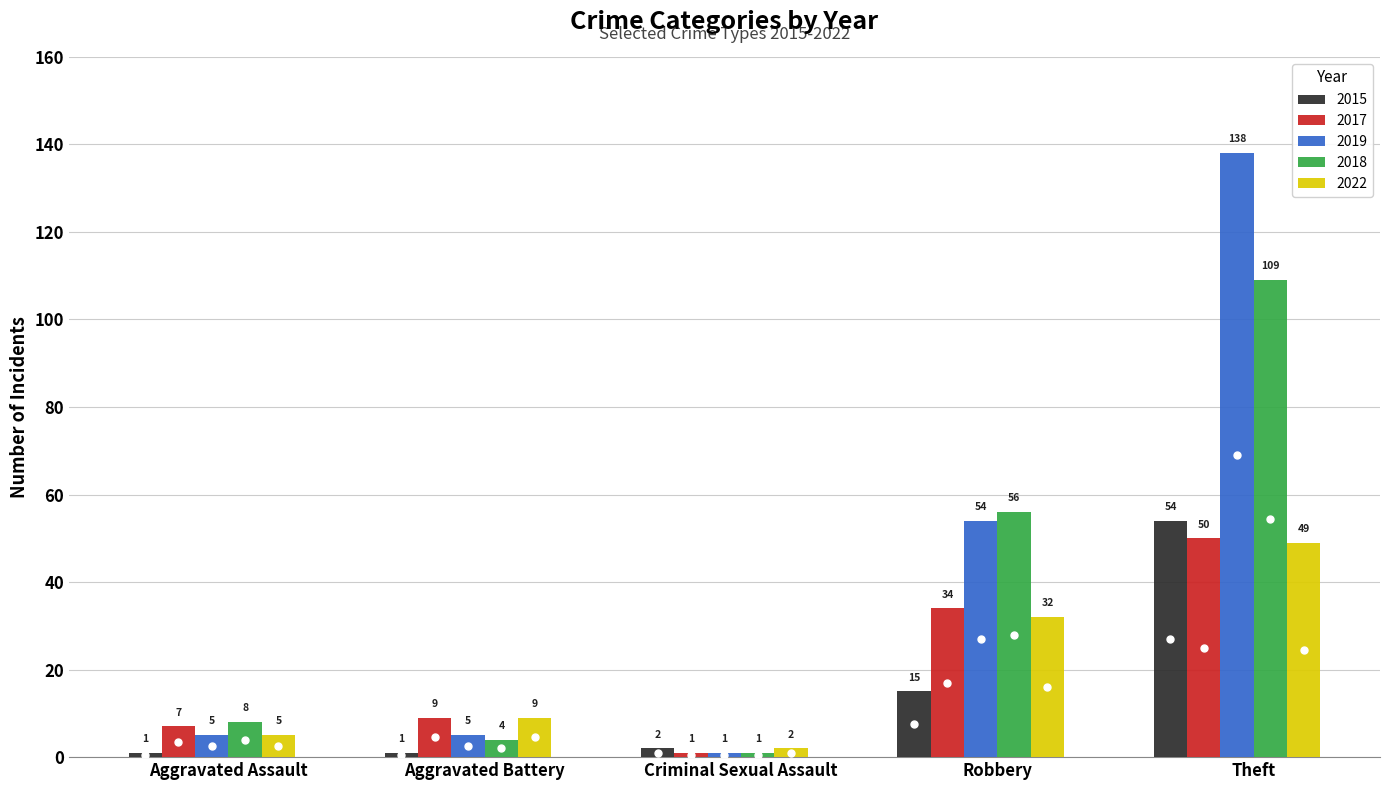

Which series has the largest range (max minus min)?

2019